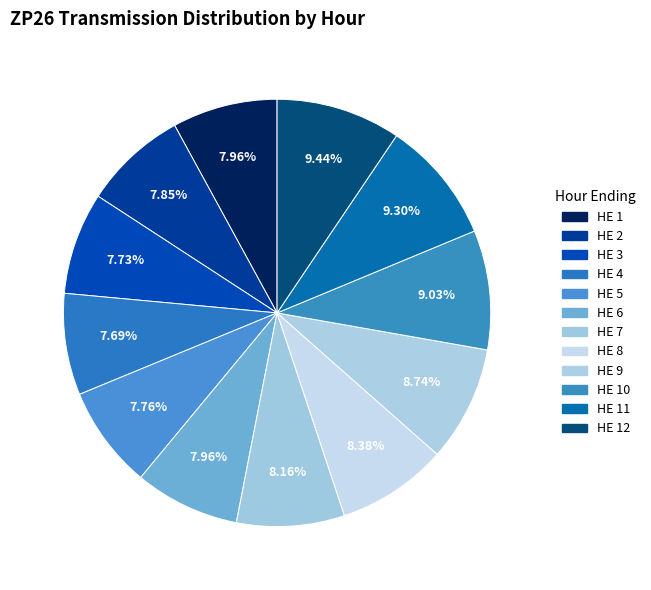

How many segments does this pie chart have?

12